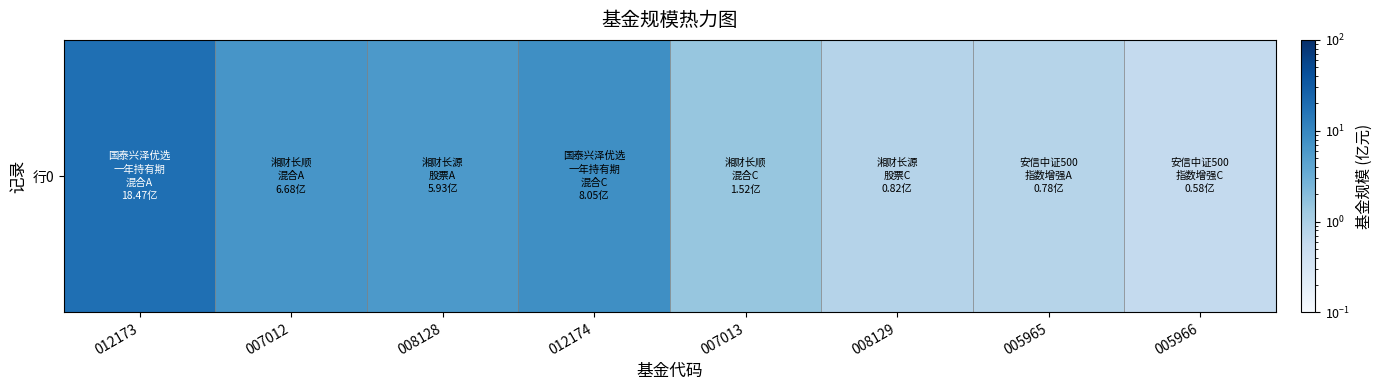

What is the change in value from 007013 to 005966?

-0.9